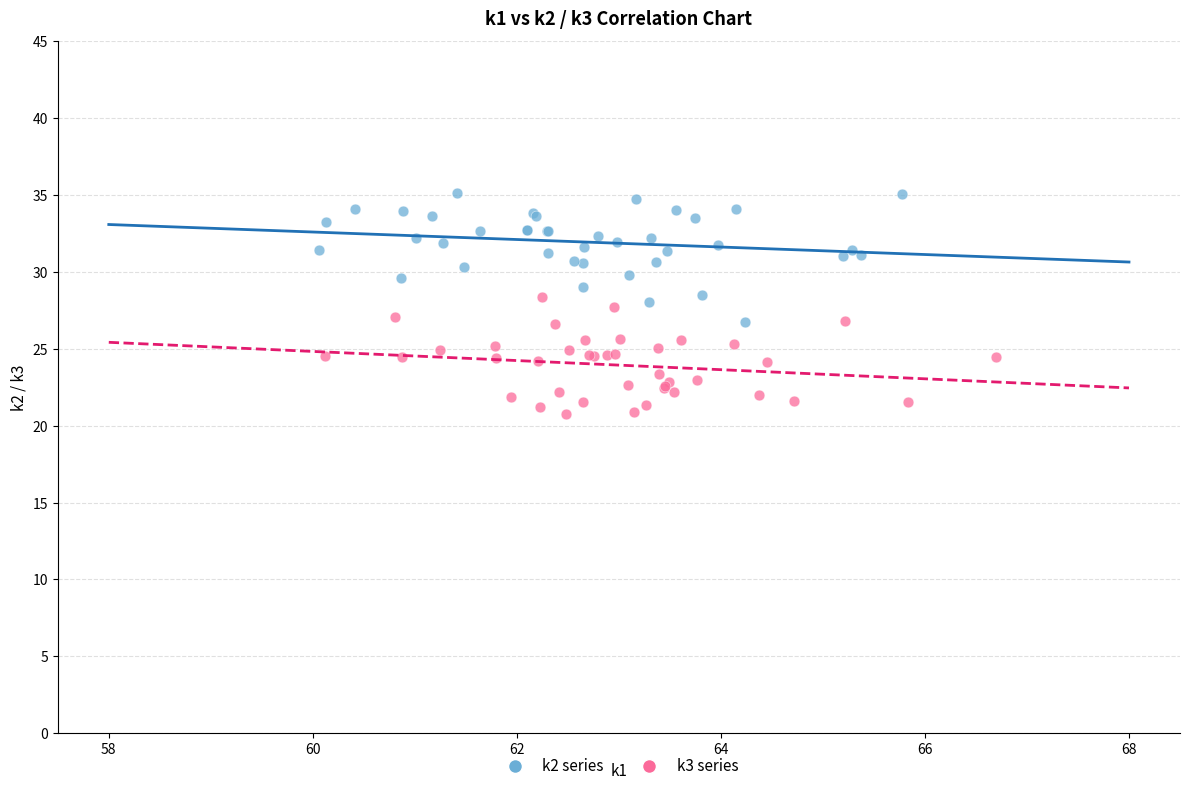

Which series contains the highest Y value?

k2 series